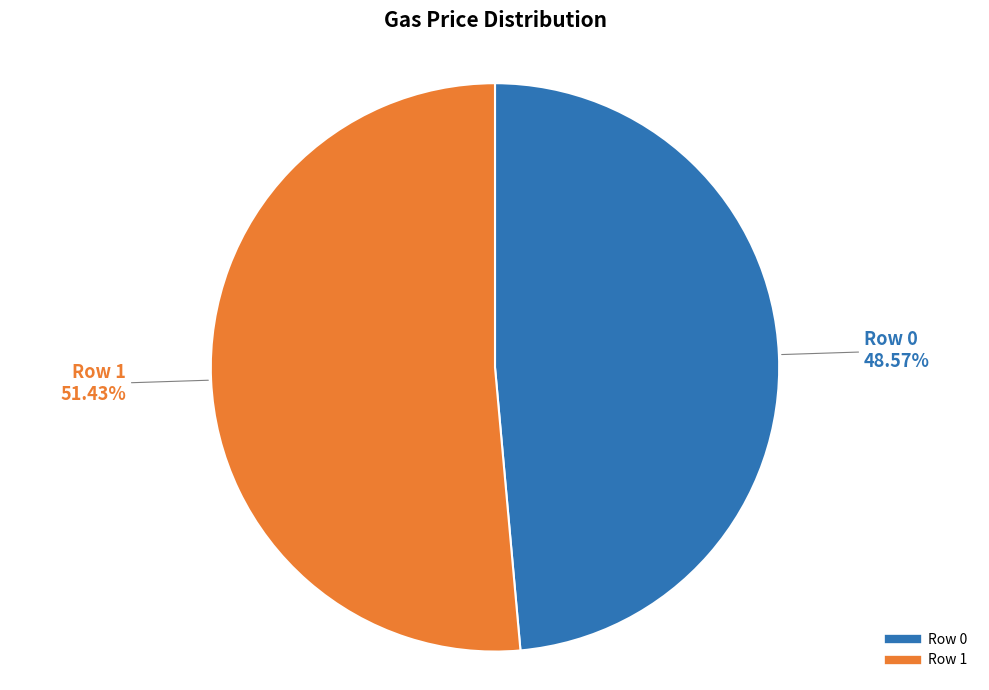

Between Row 1 and Row 0, which is larger?

Row 1